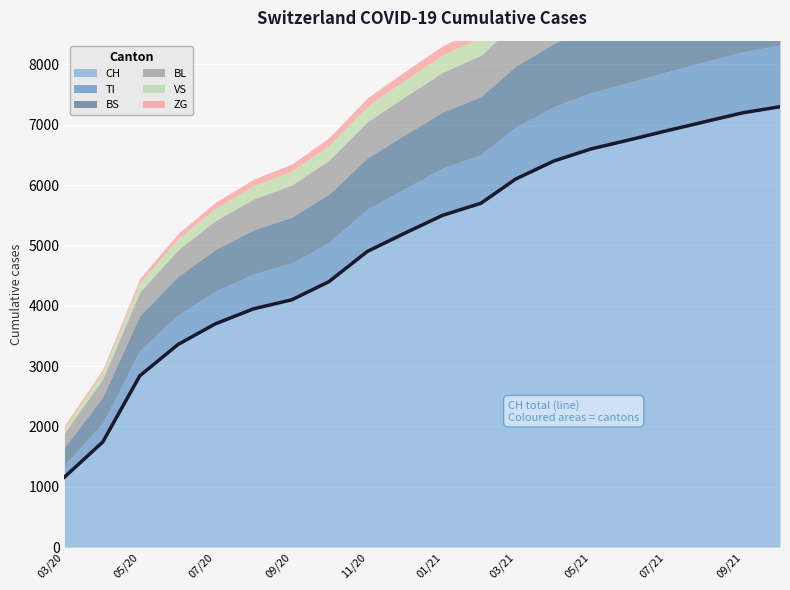

How many series are shown in this chart?

6